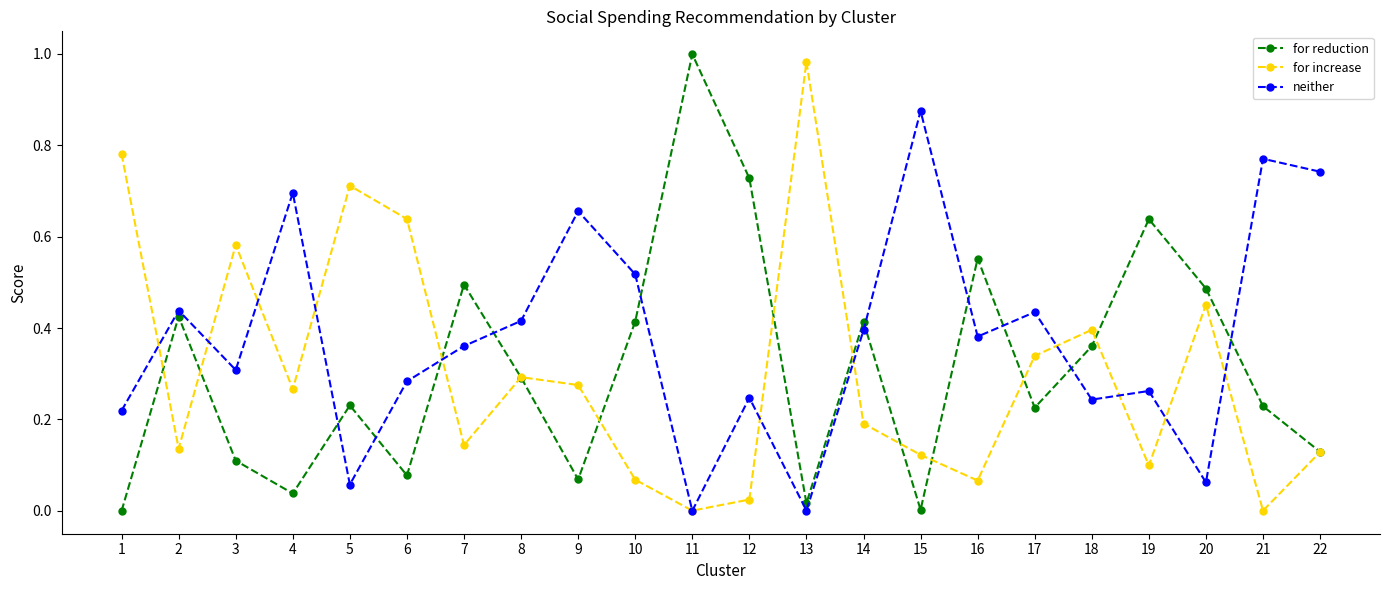

In for increase, how many points are lower than both neighbors (excluding endpoints)?

7